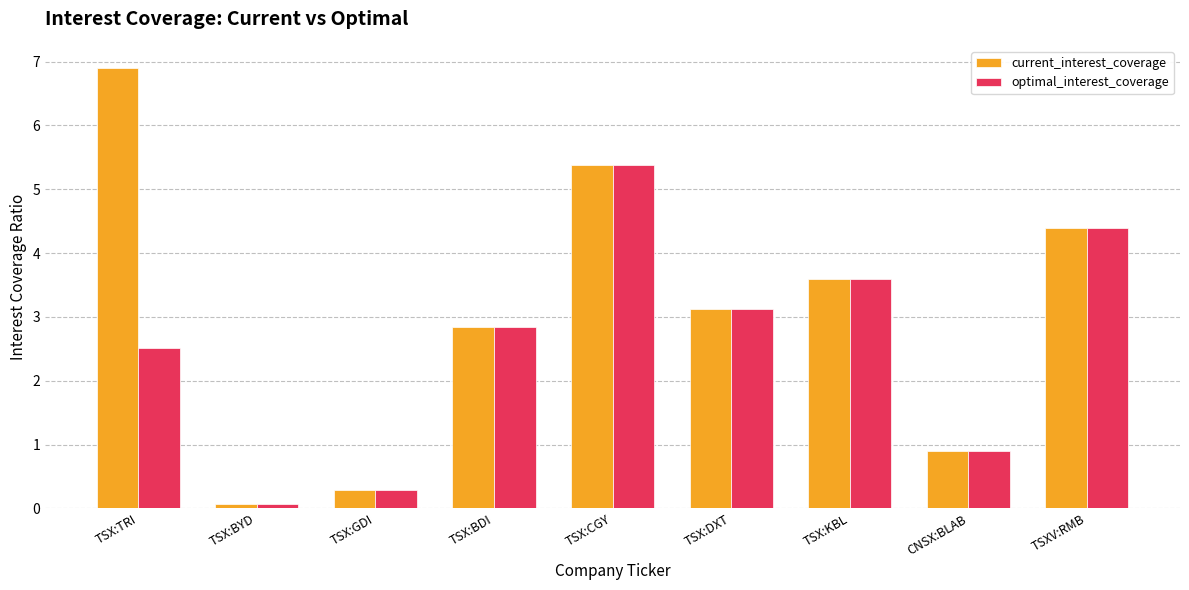

At which category is the sum across all series the highest?

TSX:CGY